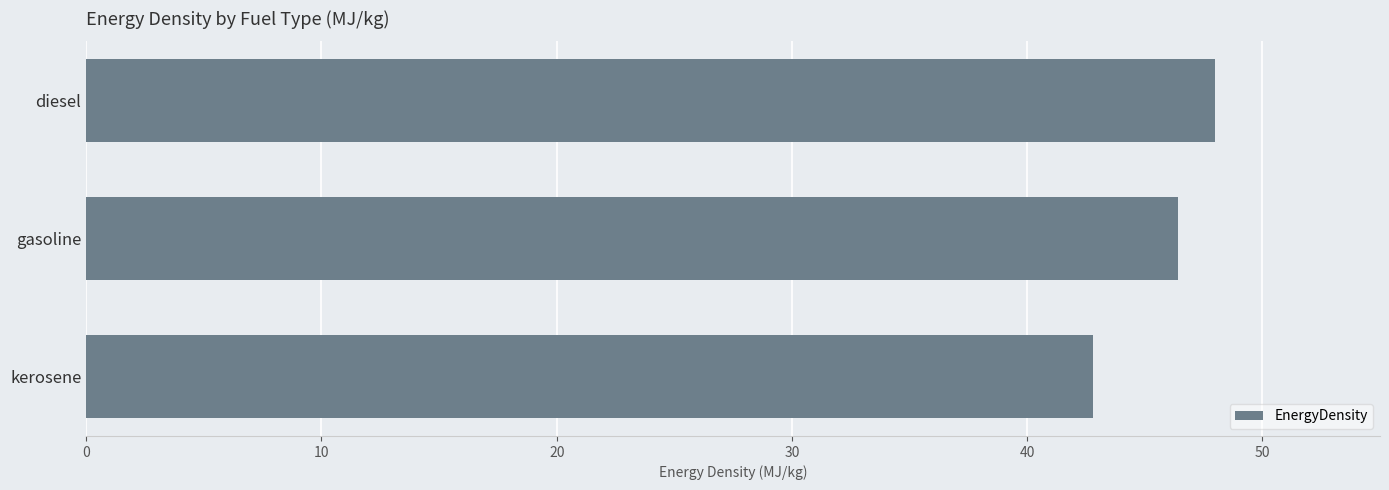

Rank the categories by value from lowest to highest.

kerosene, gasoline, diesel